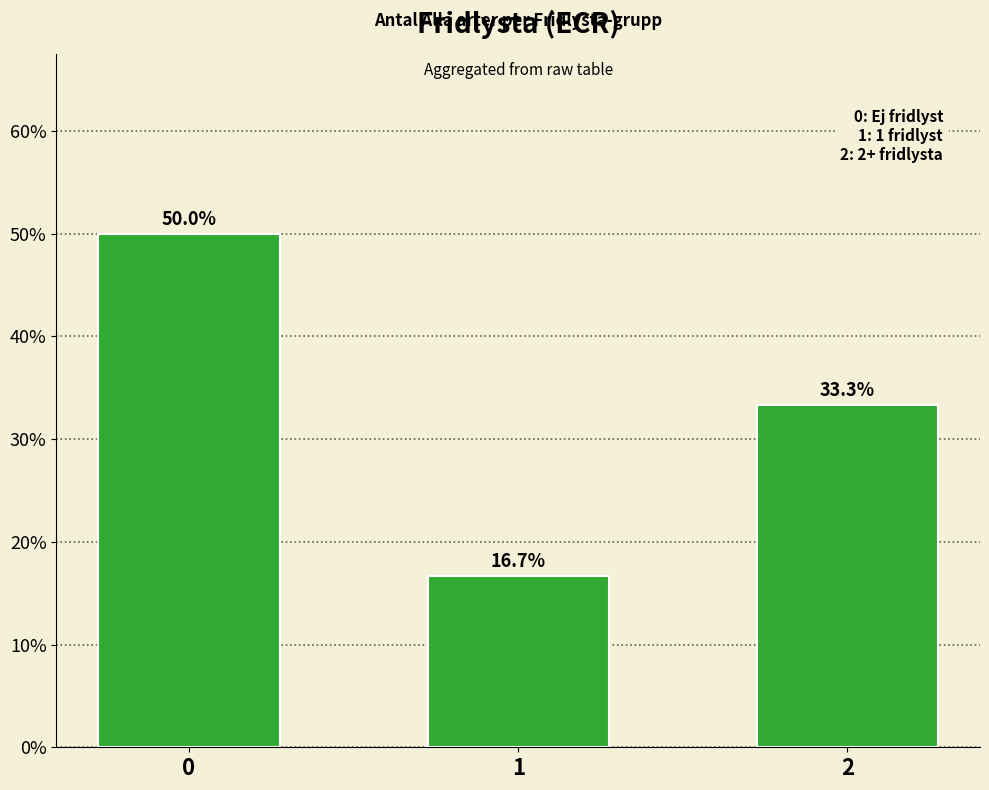

Rank the categories by value from lowest to highest.

1, 2, 0